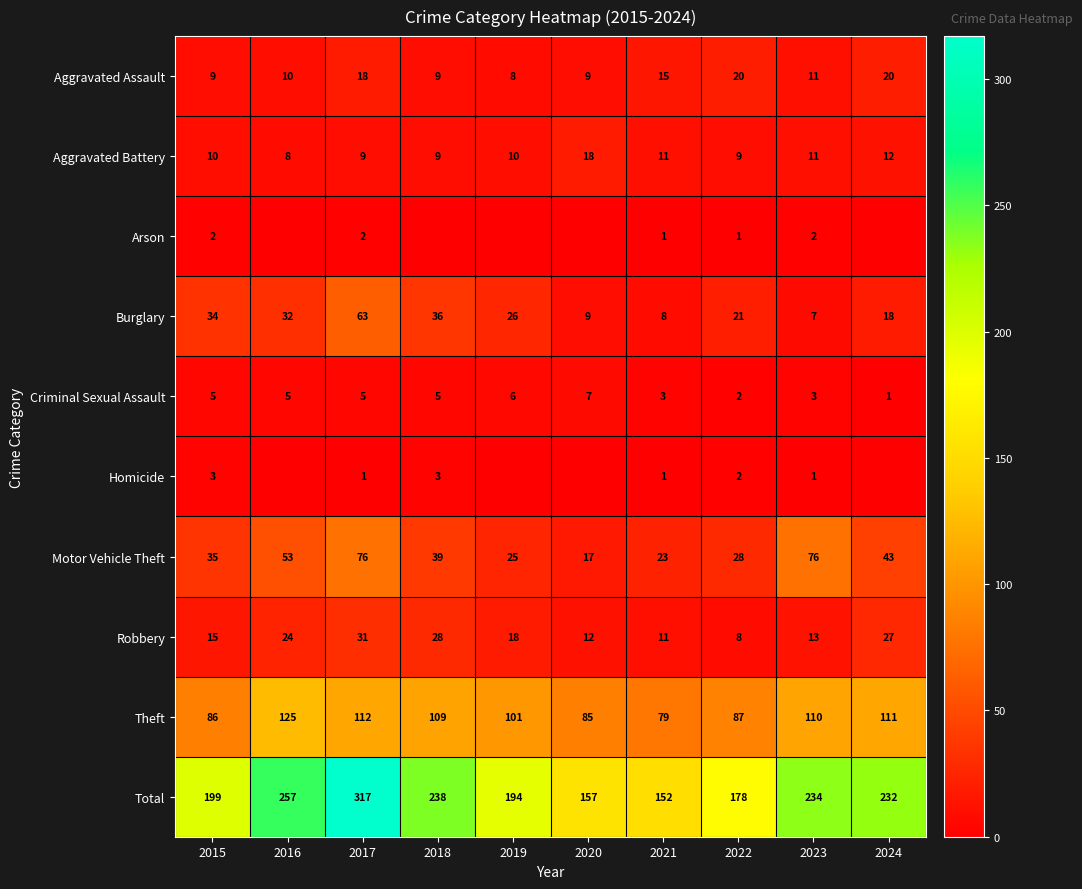

What is the difference between the highest and lowest values at 2017?

316